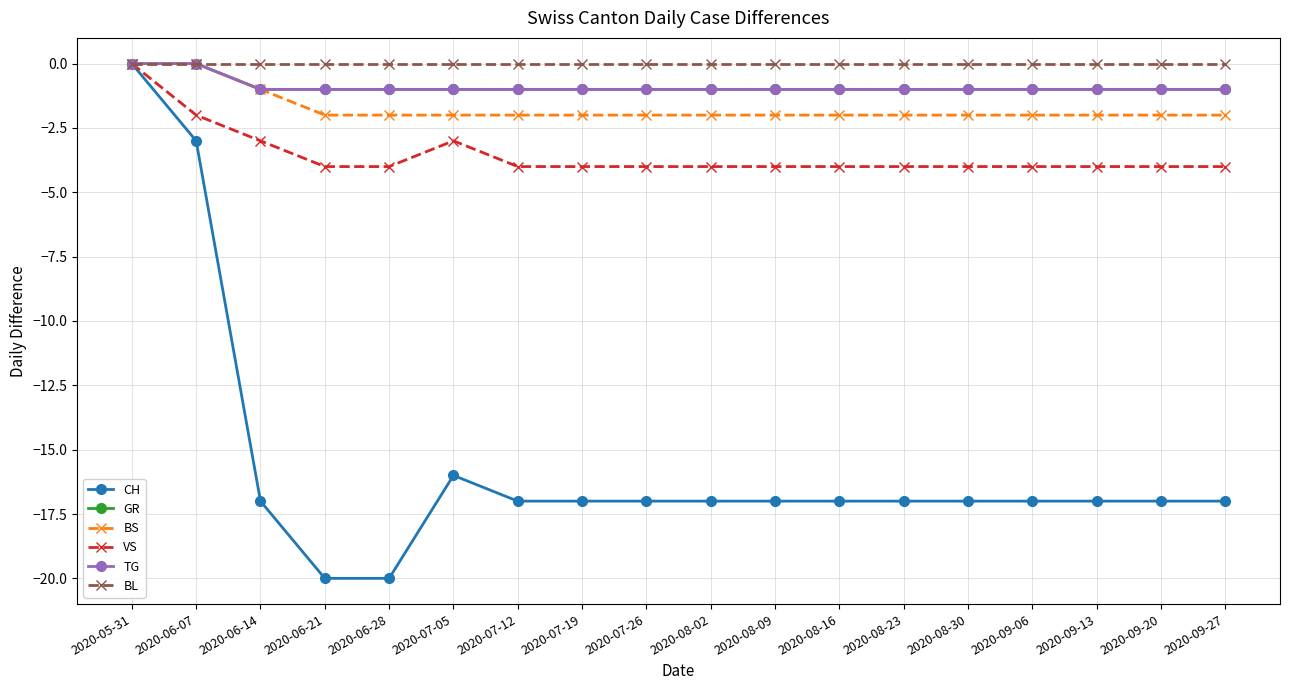

True or false: GR has a value of 0 at 2020-06-07.

False